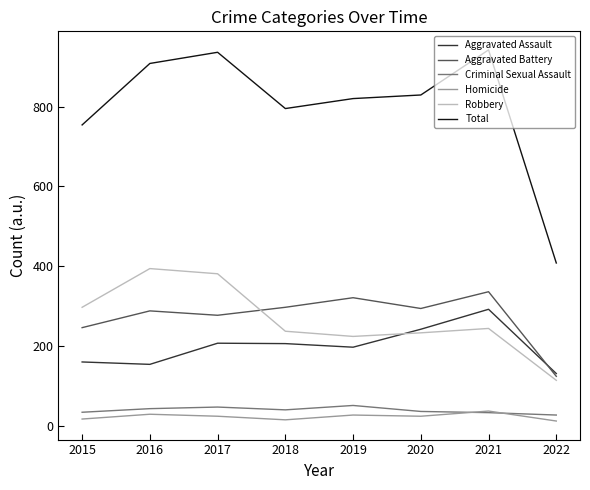

Read the Aggravated Battery value at 2018, to the nearest 10.

300